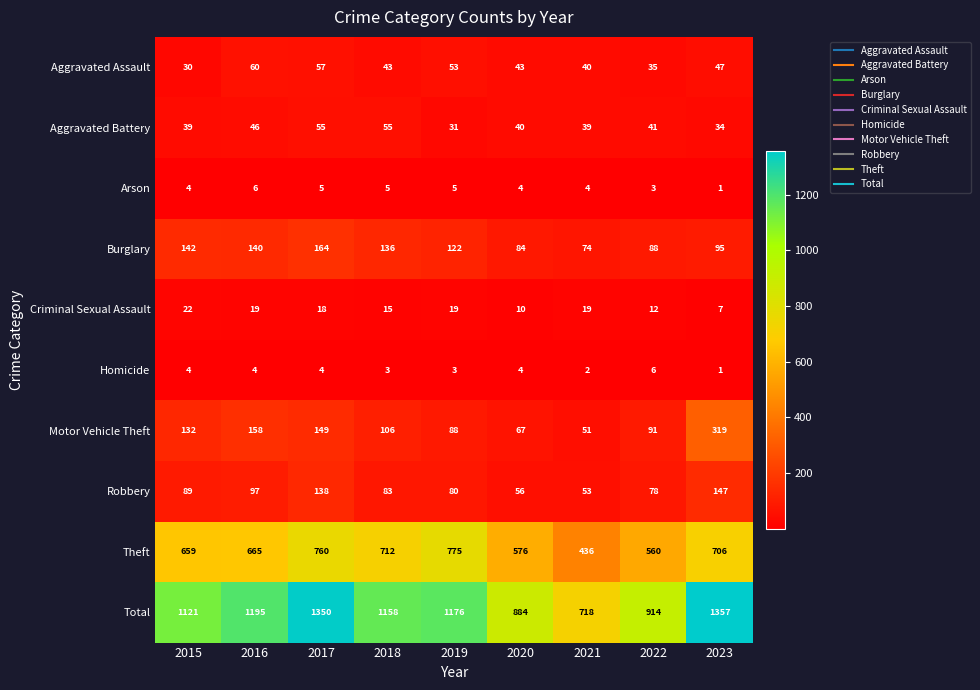

The value of Aggravated Battery at 2016 is 46. True or false?

True